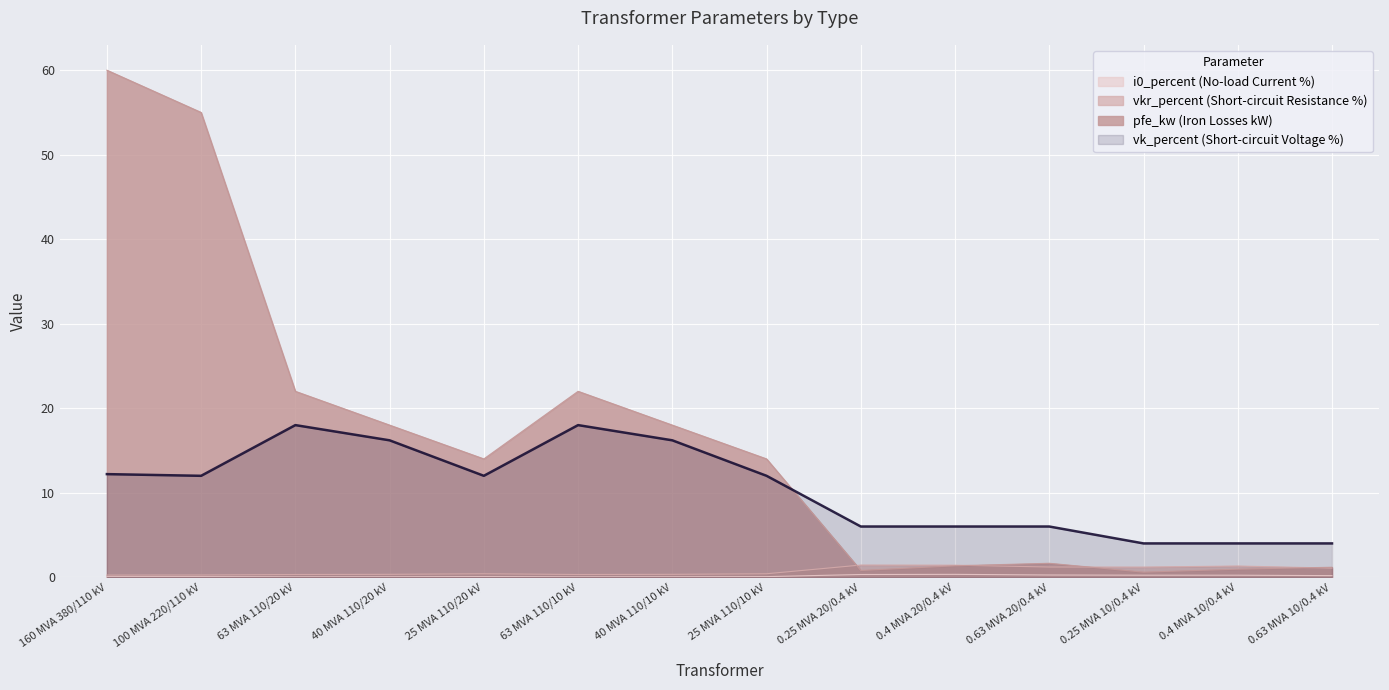

Rank the categories by i0_percent value from highest to lowest.

0.4 MVA 20/0.4 kV, 0.25 MVA 20/0.4 kV, 0.63 MVA 20/0.4 kV, 0.25 MVA 10/0.4 kV, 0.4 MVA 10/0.4 kV, 0.63 MVA 10/0.4 kV, 25 MVA 110/20 kV, 25 MVA 110/10 kV, 160 MVA 380/110 kV, 100 MVA 220/110 kV, 40 MVA 110/20 kV, 40 MVA 110/10 kV, 63 MVA 110/20 kV, 63 MVA 110/10 kV